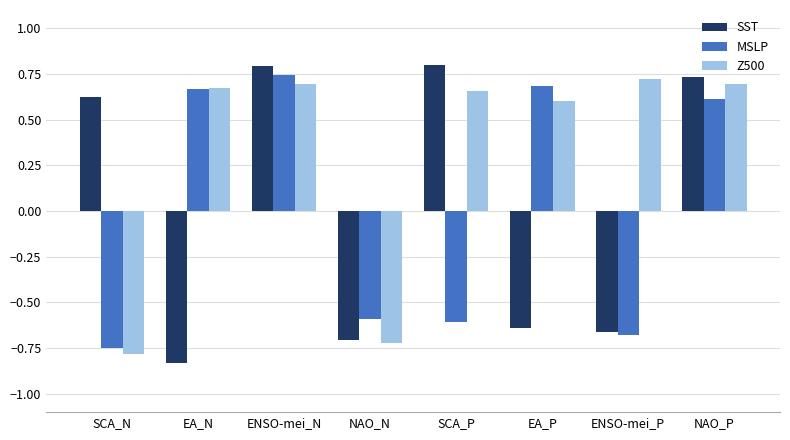

Which category has the lowest value in the Z500 series?

SCA_N